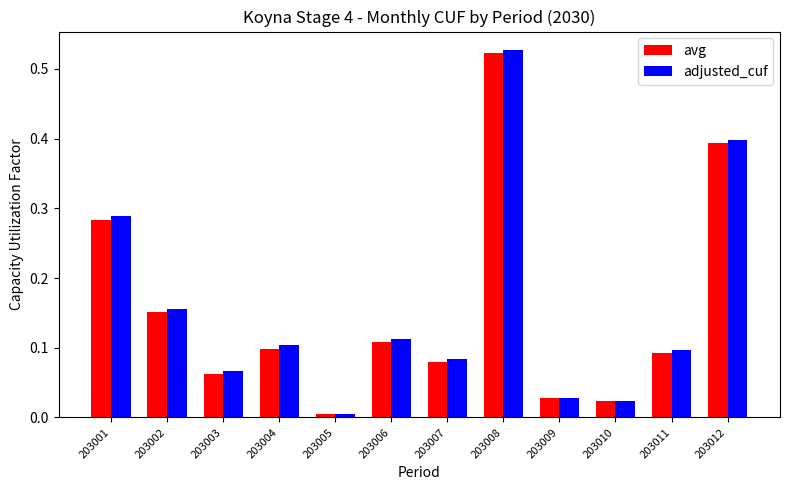

Between 203005 and 203011, which series saw the biggest shift?

adjusted_cuf